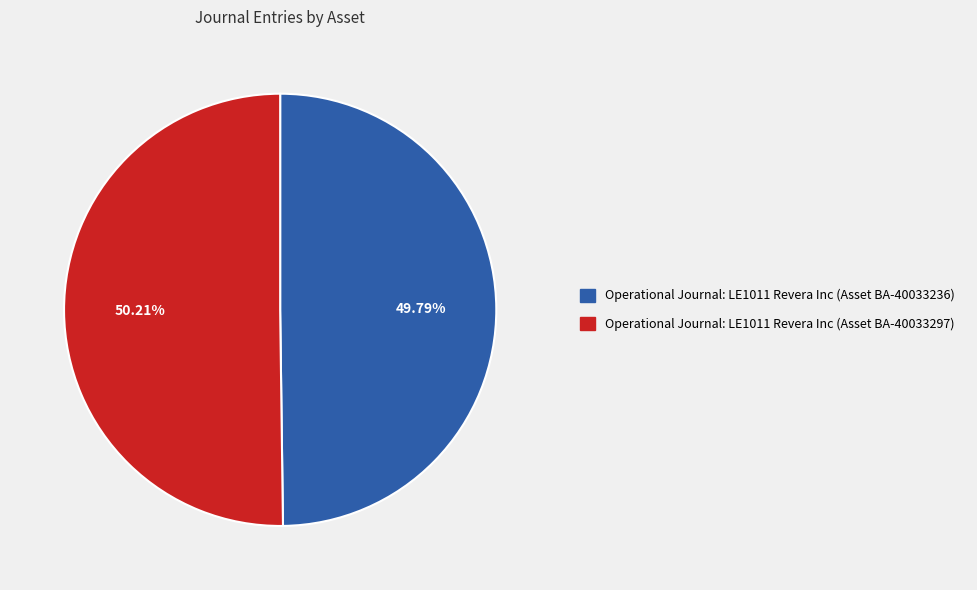

Do Operational Journal: LE1011 Revera Inc (Asset BA-40033297) and Operational Journal: LE1011 Revera Inc (Asset BA-40033236) together represent more than half of the pie?

Yes